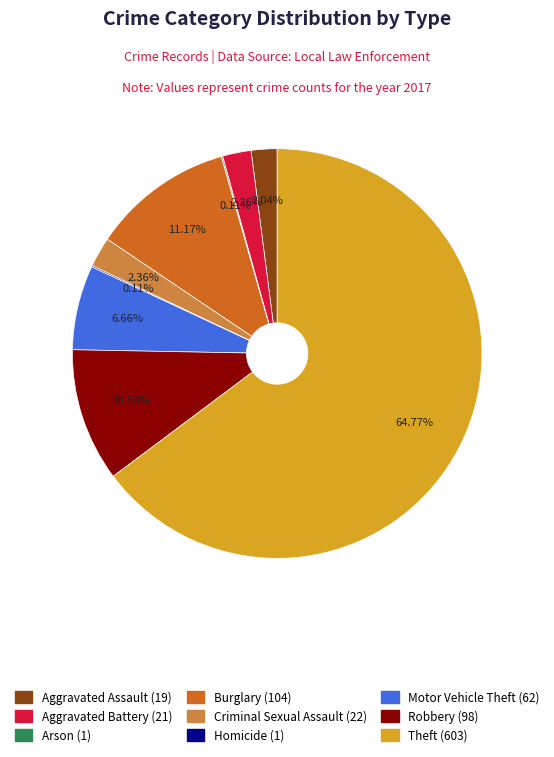

Does any single category account for the majority?

Yes